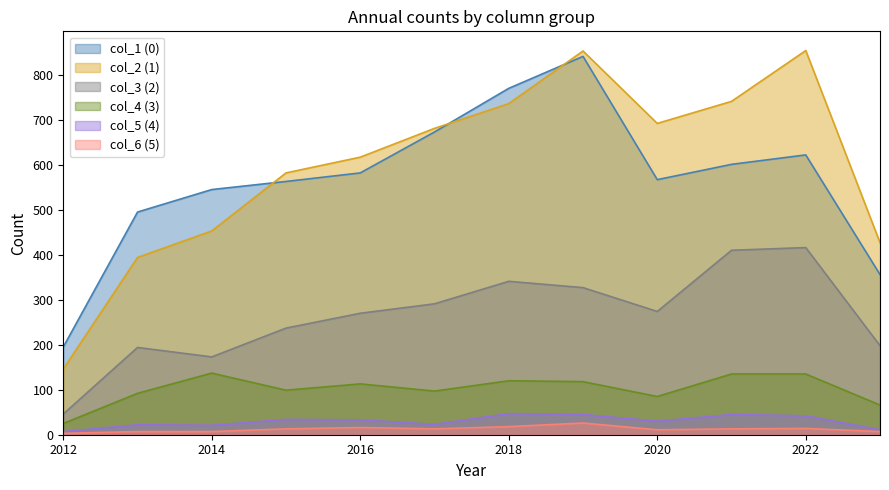

Which series has the widest spread of values?

col_2 (1)